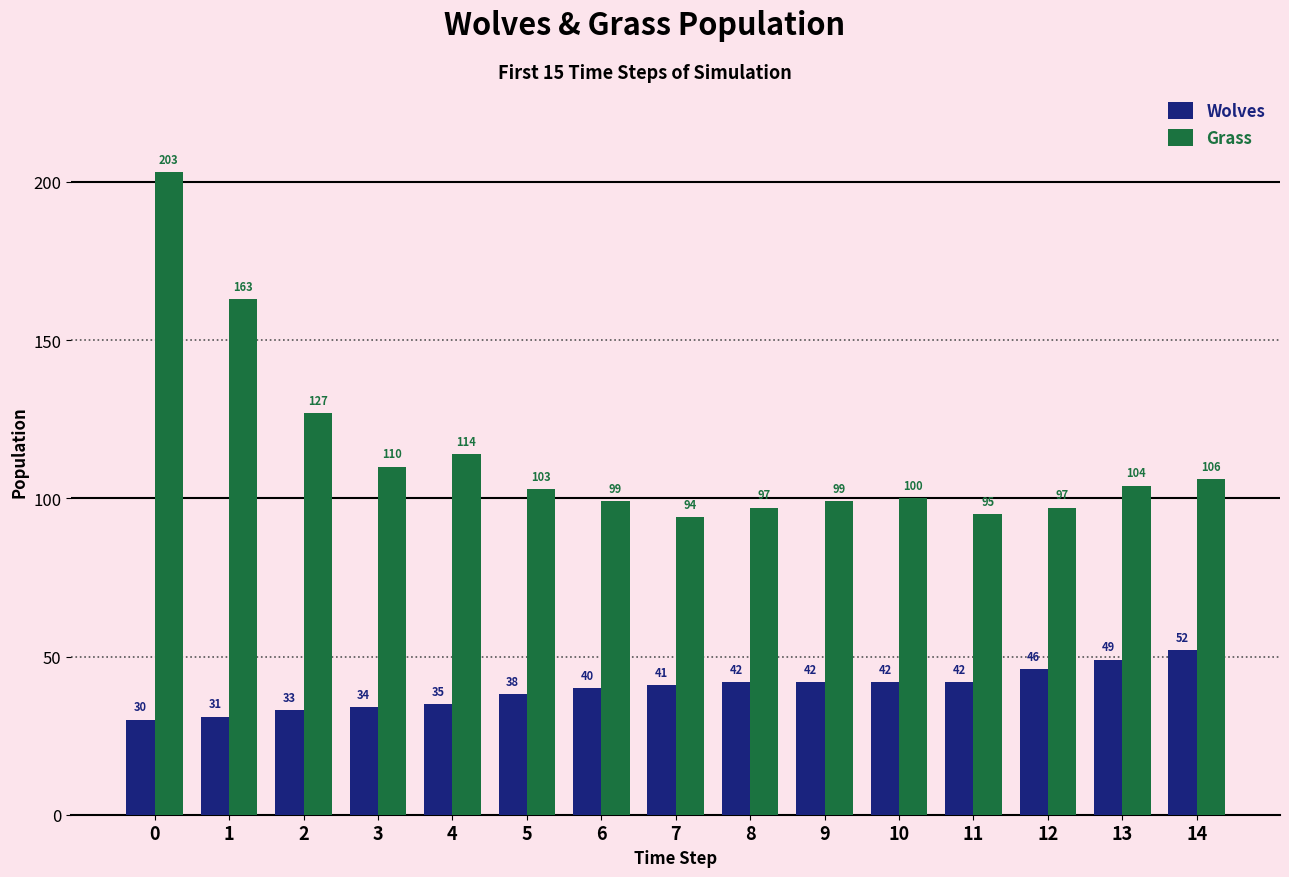

What is the spread (max minus min) of values at 13?

55